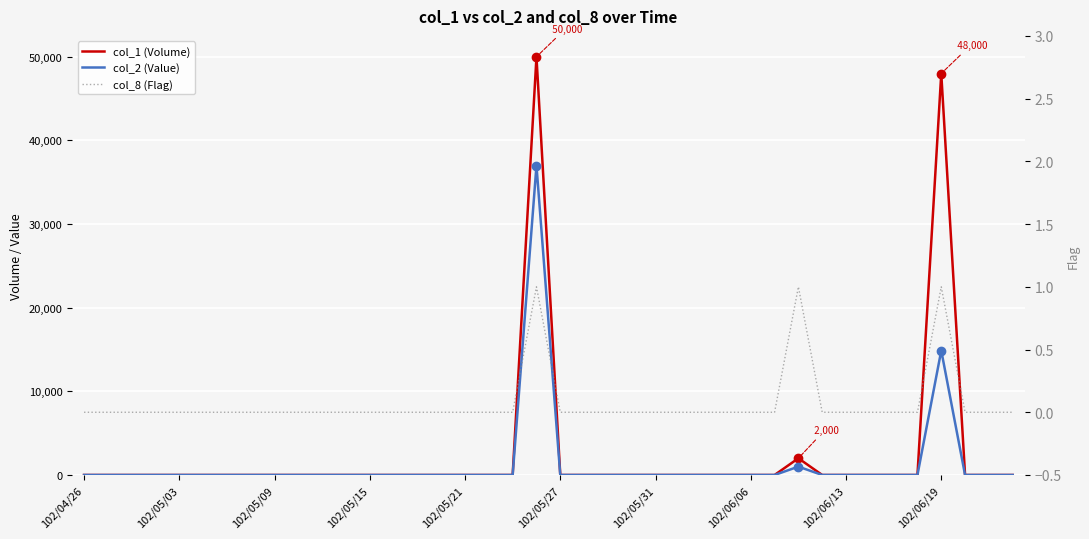

What is the highest value of the col_2 (Value) series?

37000